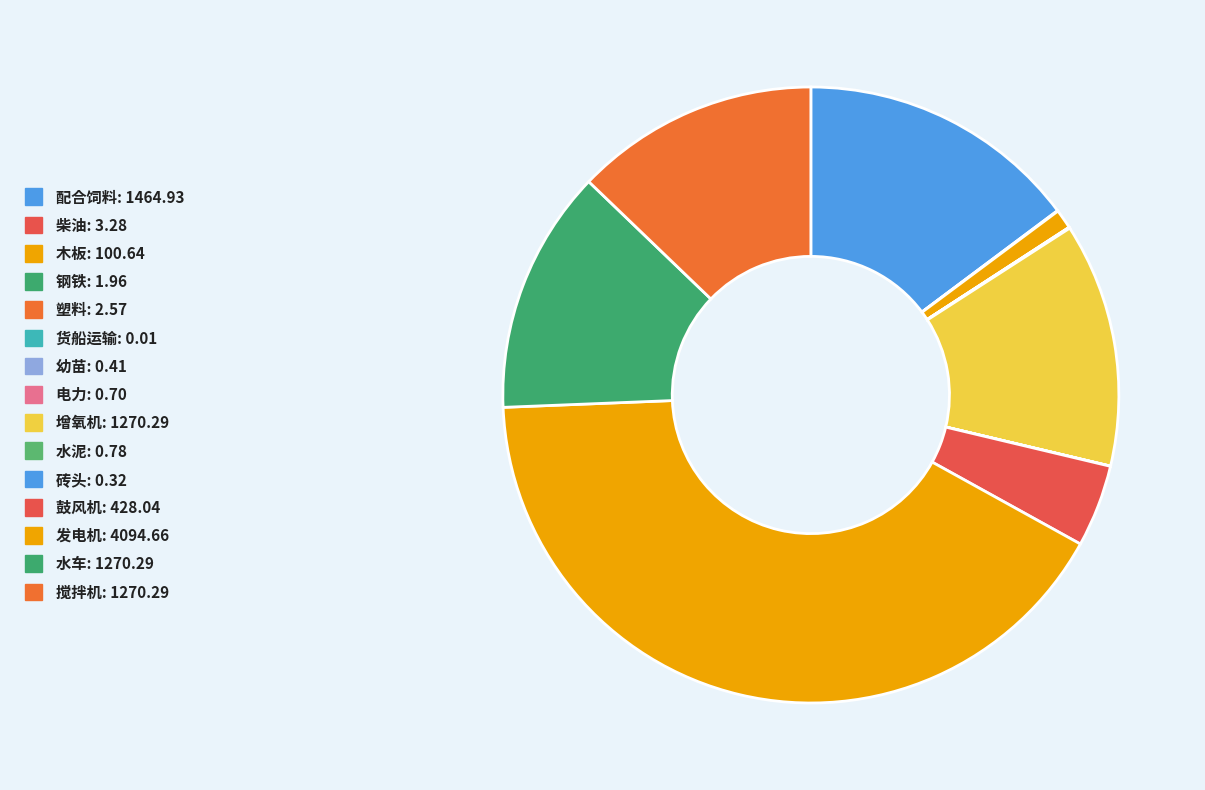

To the nearest percent, what is the difference between the 鼓风机 and 水泥 slice percentages?

4%